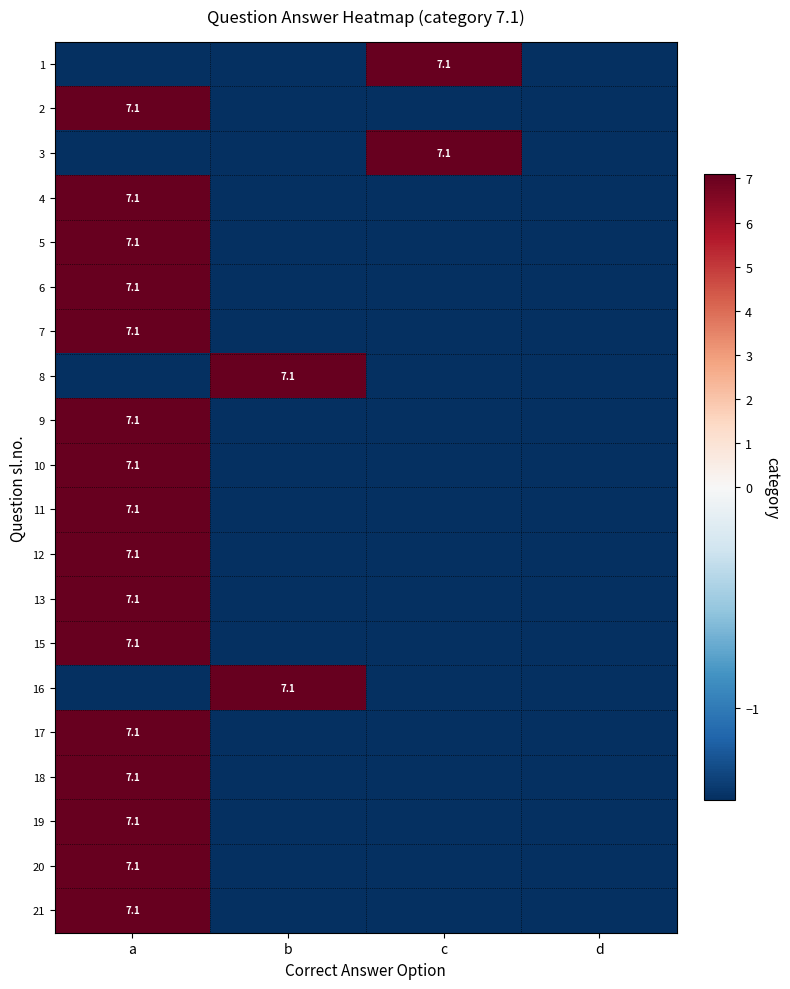

The 2 series shows -1.4 at b. True or false?

True